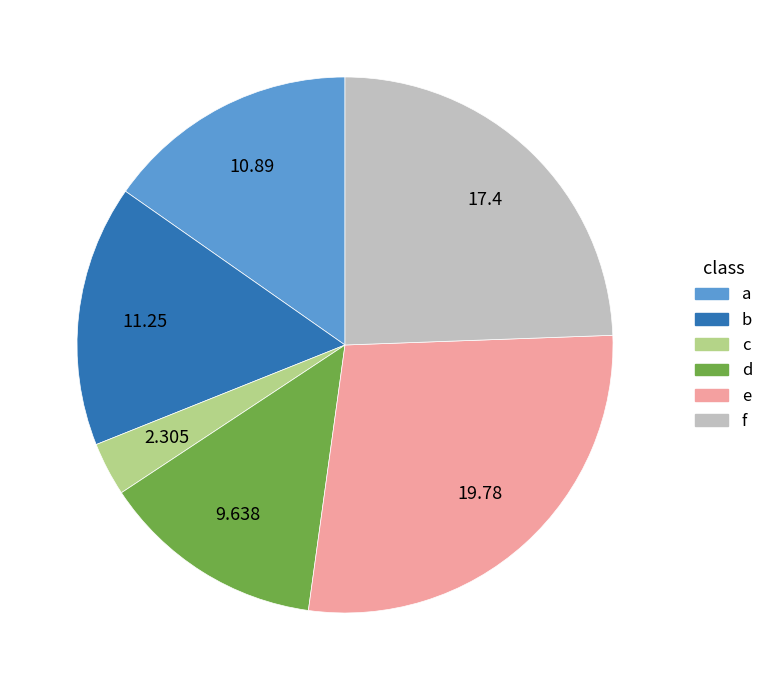

Do d and a together represent more than half of the pie?

No